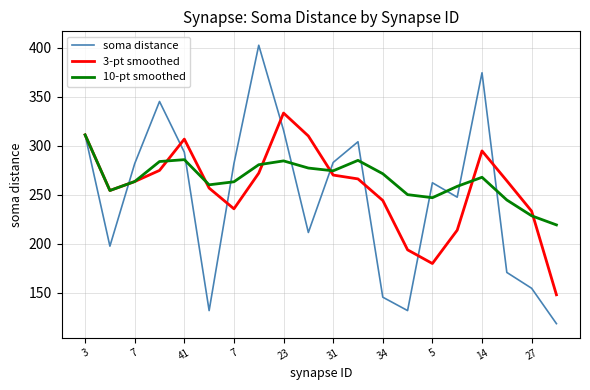

Rank the series by their maximum value, from lowest to highest.

10-pt smoothed, 3-pt smoothed, soma distance